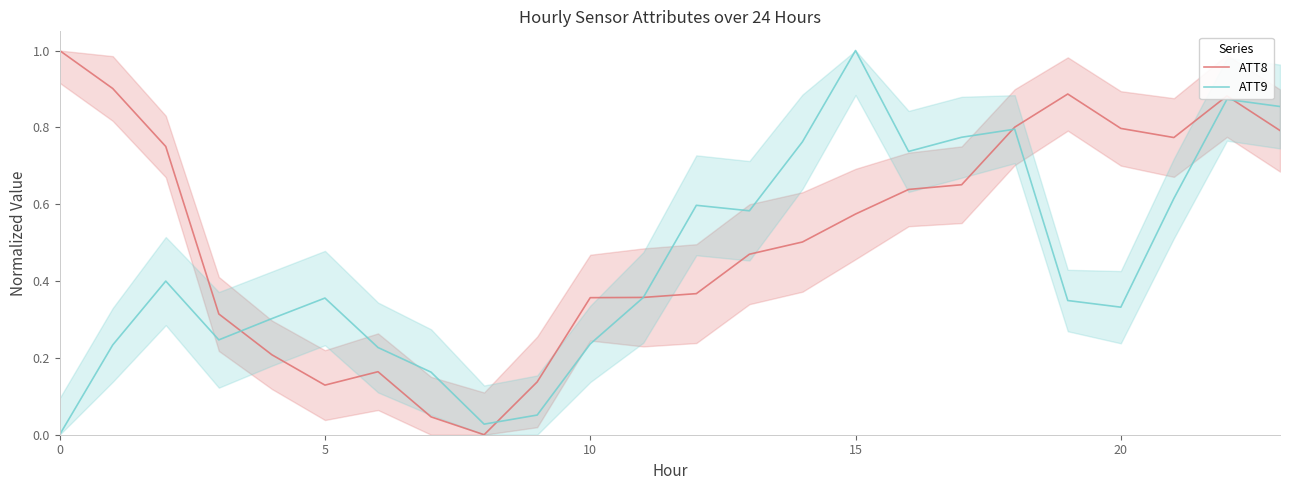

True or false: ATT9 has a value of 0.1 at 15.

False